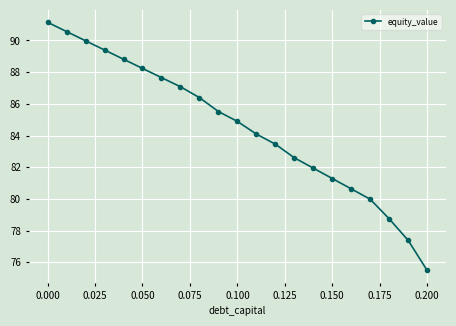

Reading left to right, extract all data points from this chart.

91.1	90.6	90.0	89.4	88.8	88.2	87.7	87.1	86.4	85.5	84.9	84.1	83.5	82.6	81.9	81.3	80.6	80.0	78.7	77.4	75.5